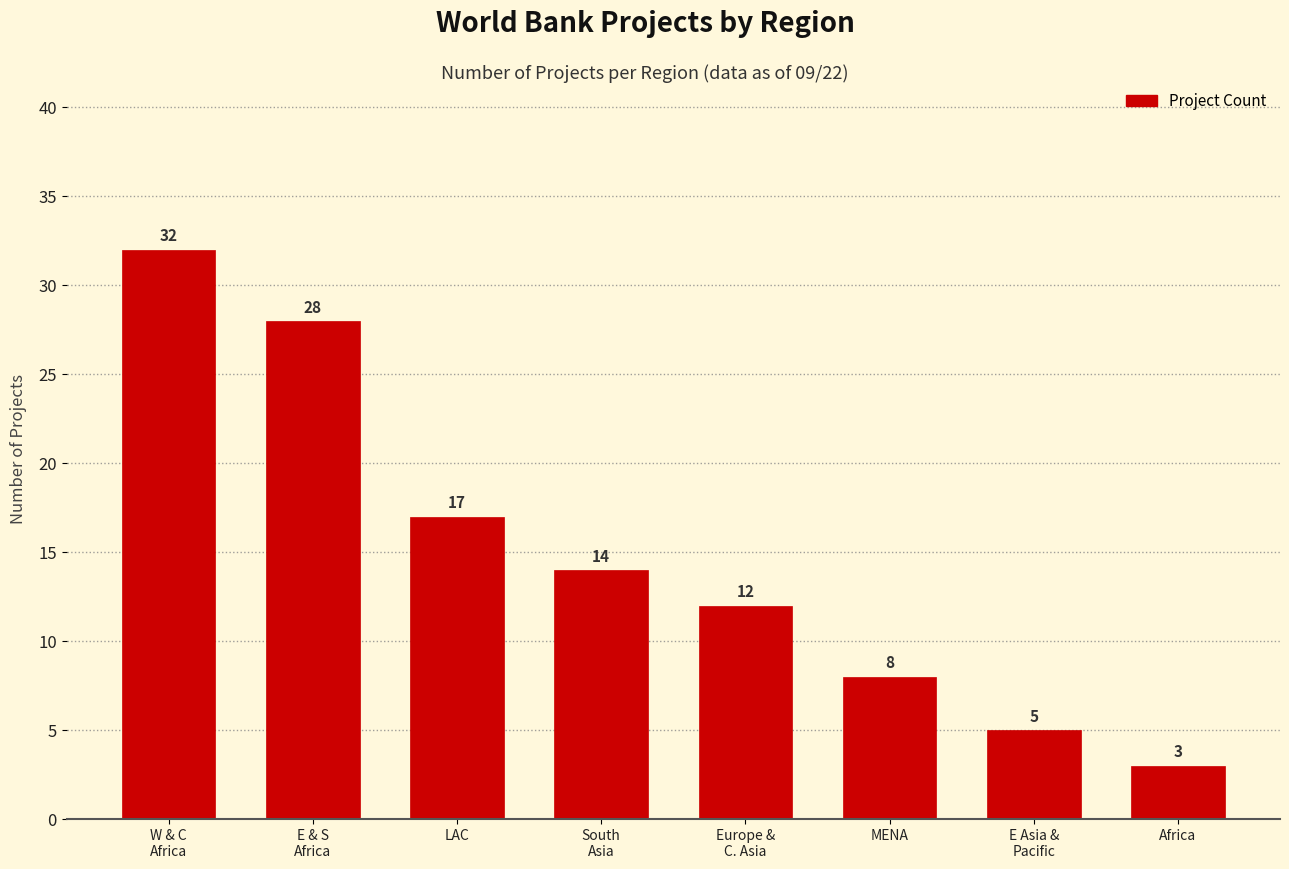

The chart shows a value of 8 at MENA. True or false?

True